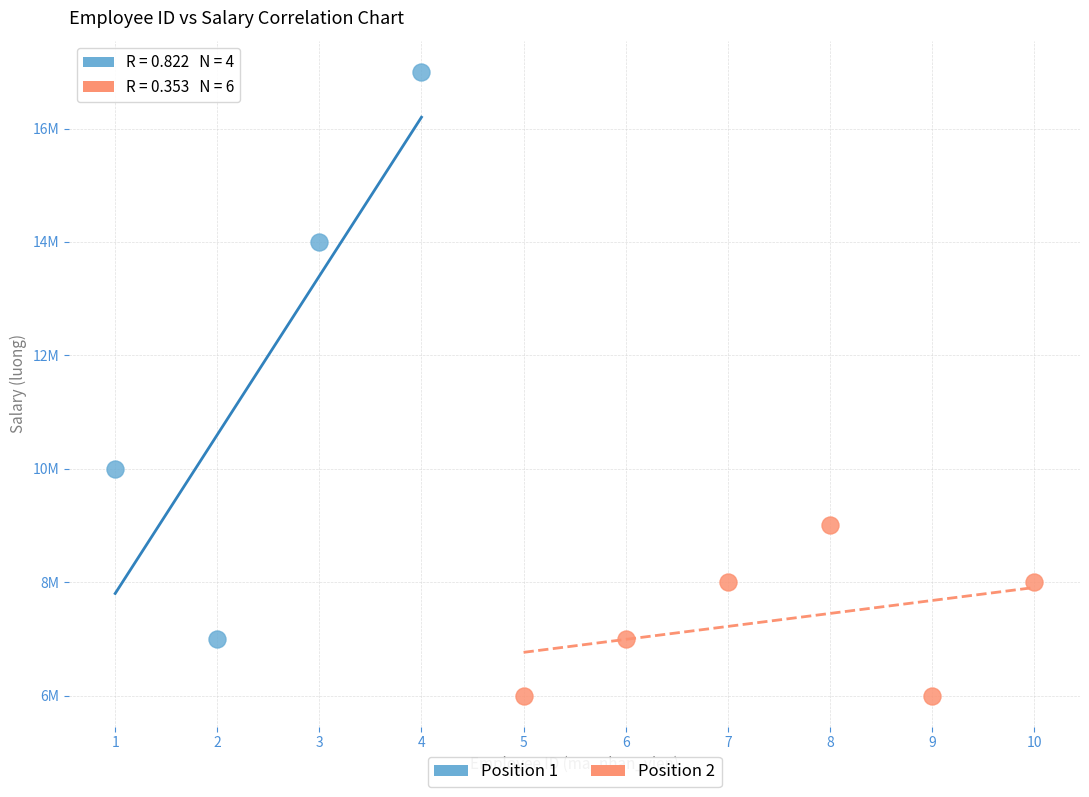

Which series contains the lowest Y value?

Position 2